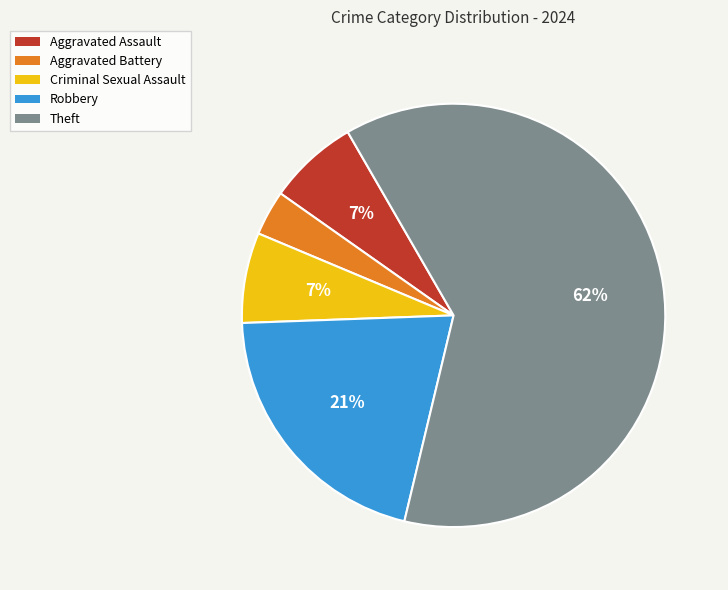

Does Aggravated Battery account for over 50% of the chart?

No